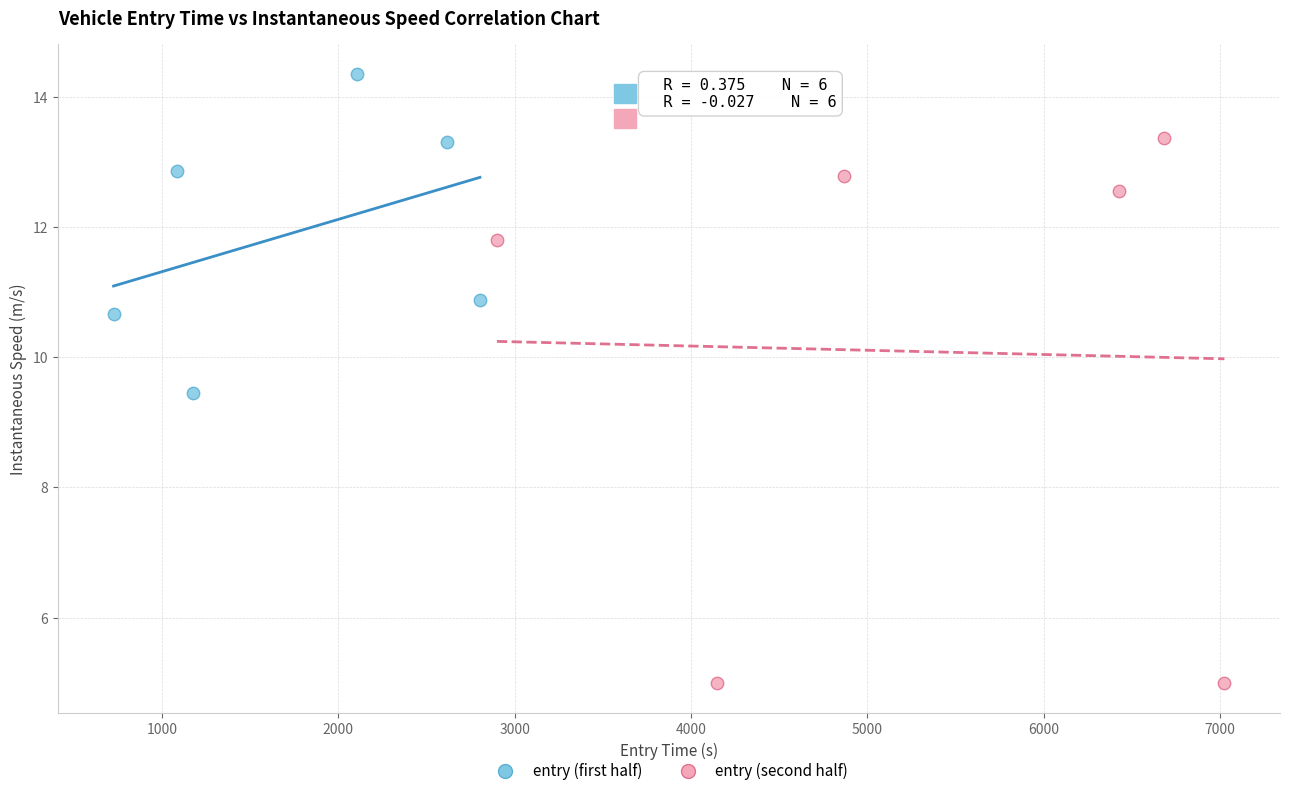

Which series has the widest spread of Y values?

entry (second half)